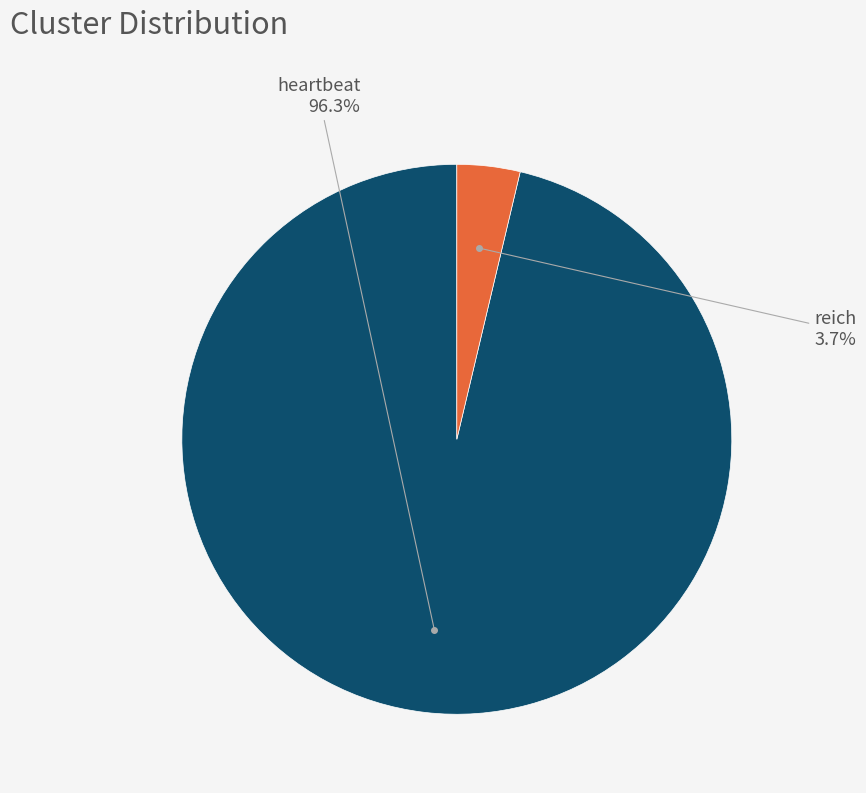

Between reich and heartbeat, which is larger?

heartbeat